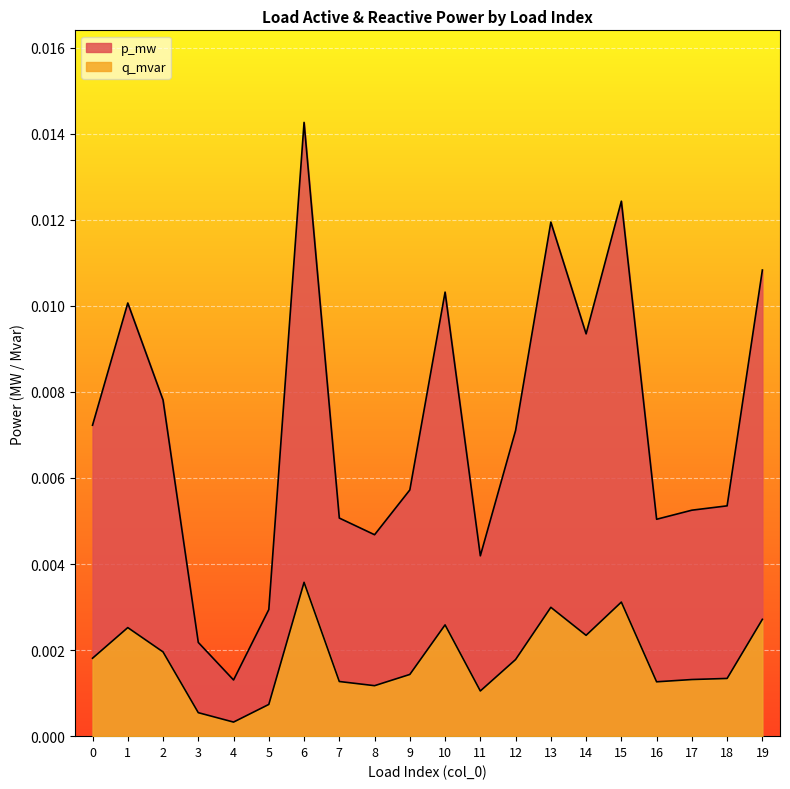

The value of p_mw at 12 is 0.0. True or false?

True